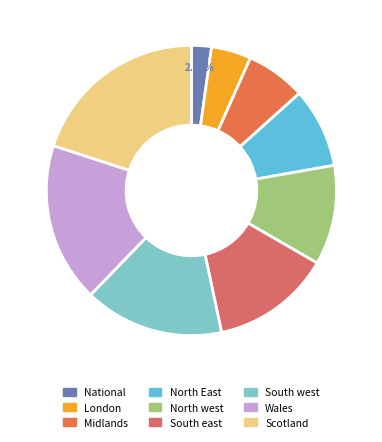

To the nearest percent, what portion does Wales represent?

18%